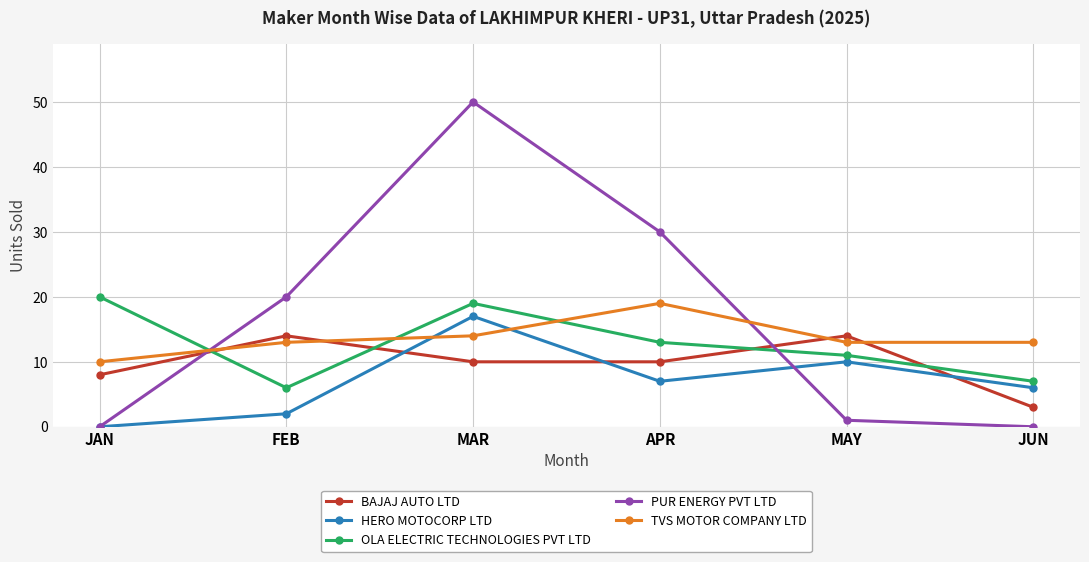

At which label does OLA ELECTRIC TECHNOLOGIES PVT LTD first exceed 13?

JAN